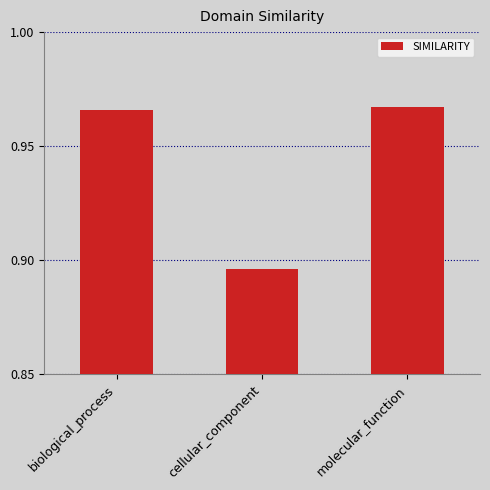

Rank the categories by value from lowest to highest.

cellular_component, biological_process, molecular_function